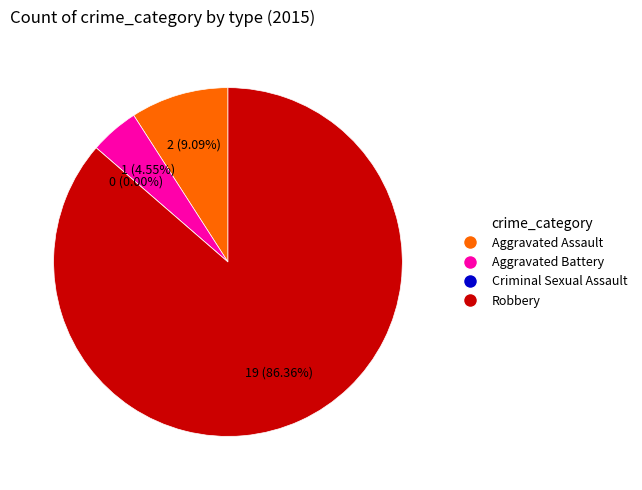

Rank the categories by value from lowest to highest.

Criminal Sexual Assault, Aggravated Battery, Aggravated Assault, Robbery